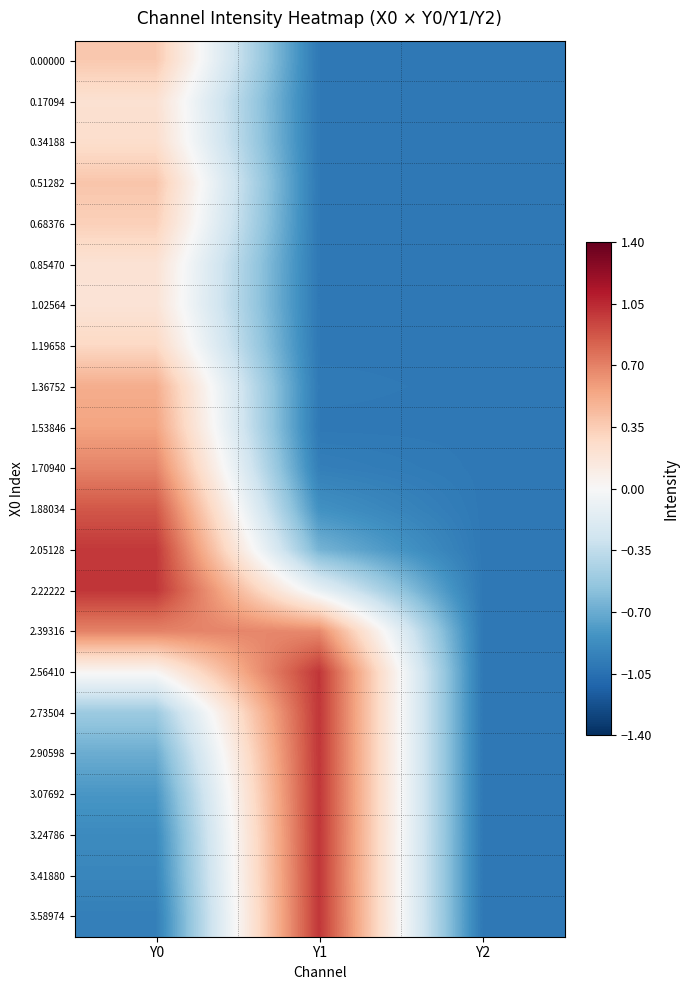

What is the smallest value displayed?

-1.0